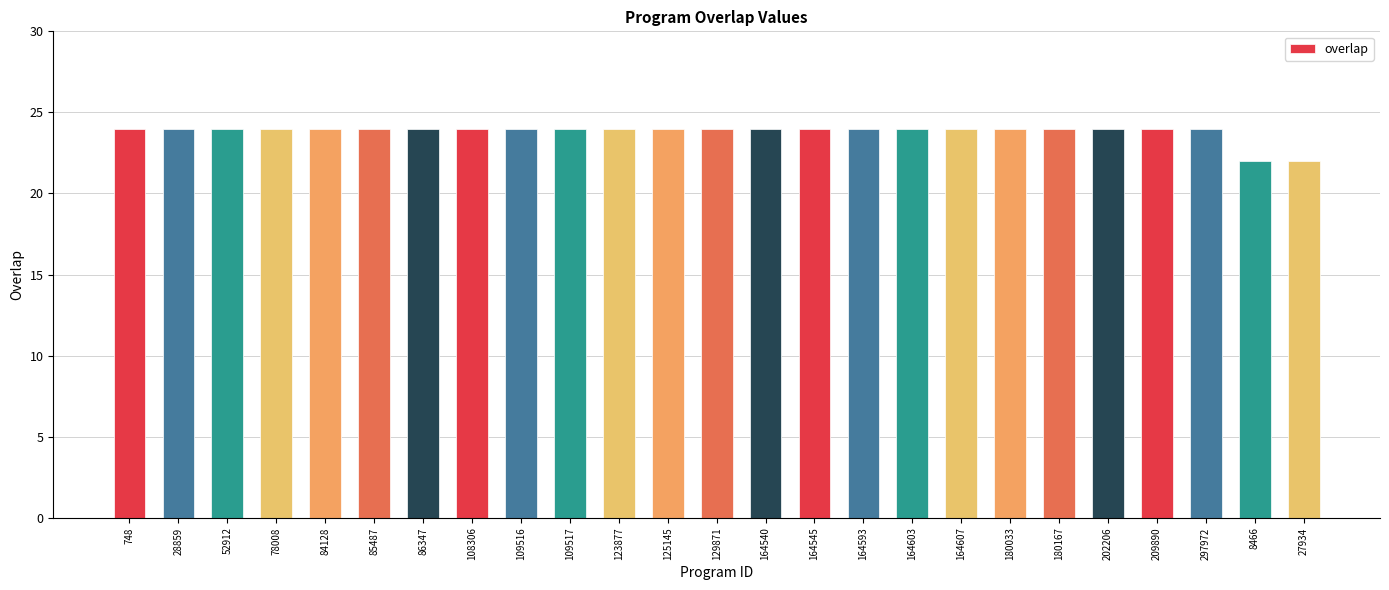

How many distinct data groups are displayed?

1